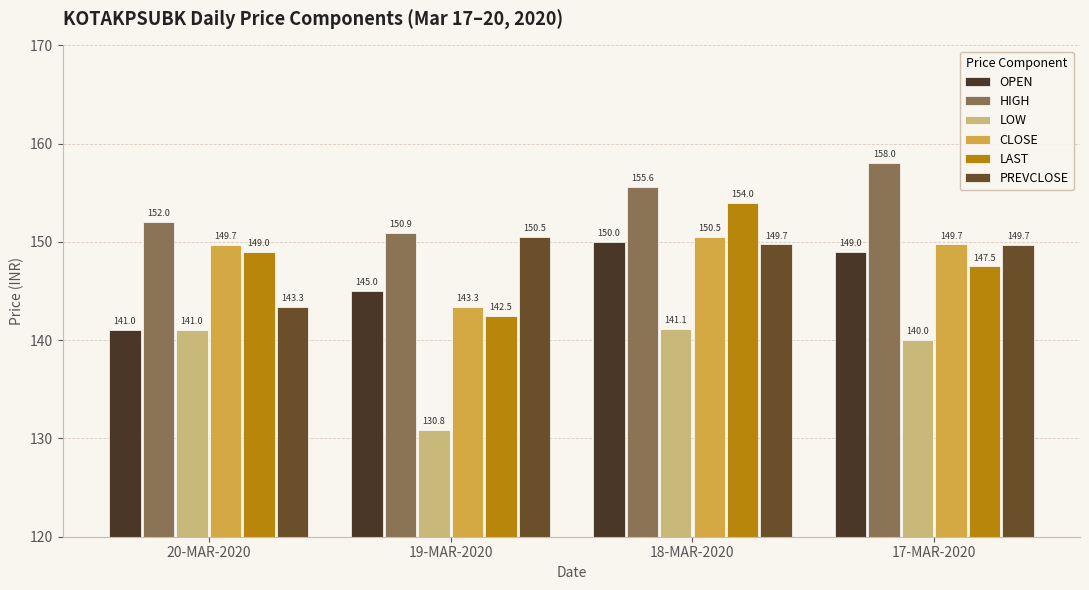

What is the label of the 2nd bar from the left?

19-MAR-2020